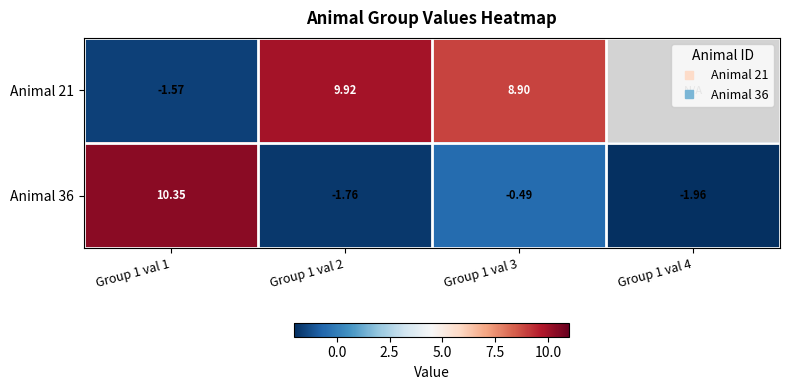

List the labels in order of Animal 21 value, smallest first.

Group 1 val 1, Group 1 val 3, Group 1 val 2, Group 1 val 4